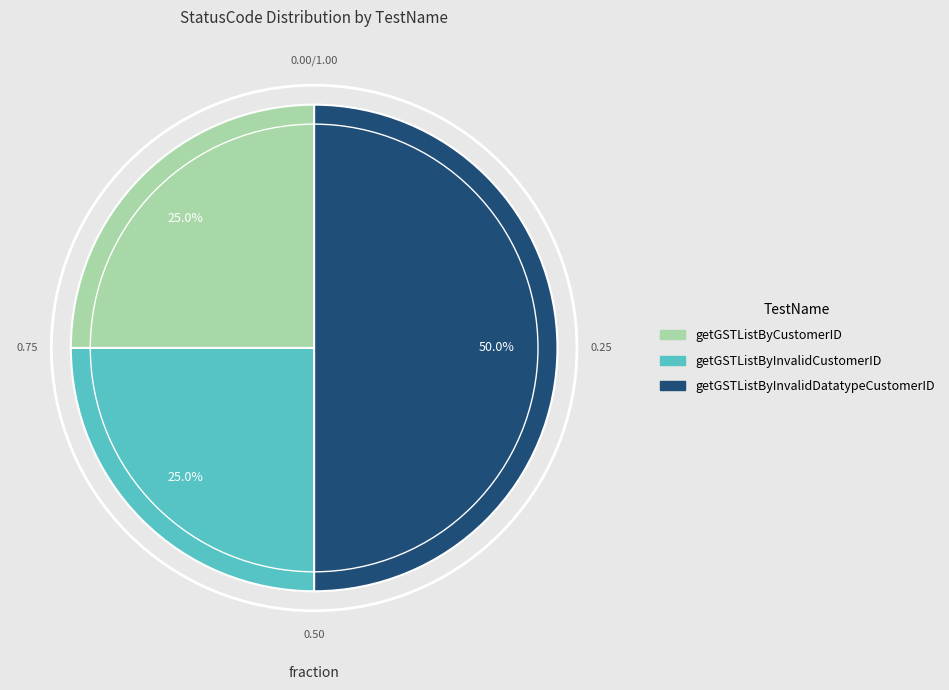

What percentage is the getGSTListByInvalidDatatypeCustomerID slice, to the nearest percent?

50%